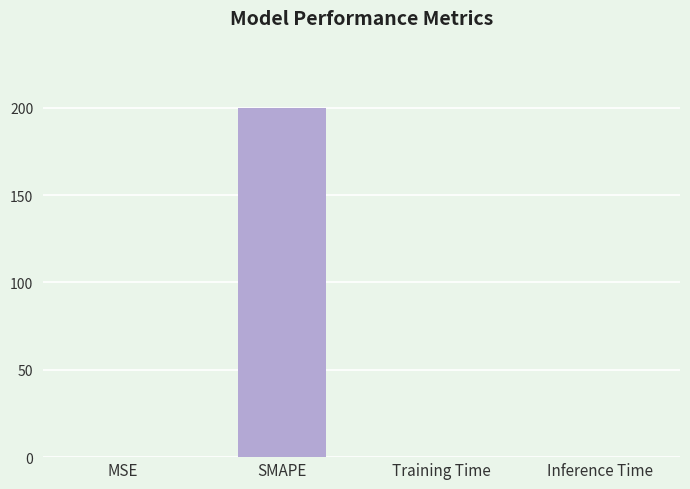

The value at Training Time is 0.0. True or false?

True